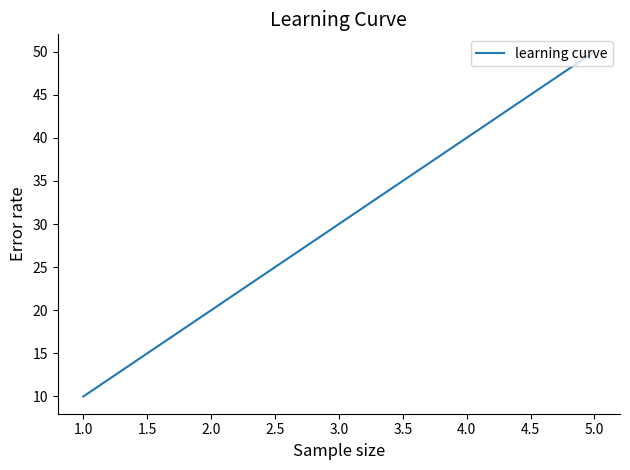

Is this an area chart (filled region under the line)?

No